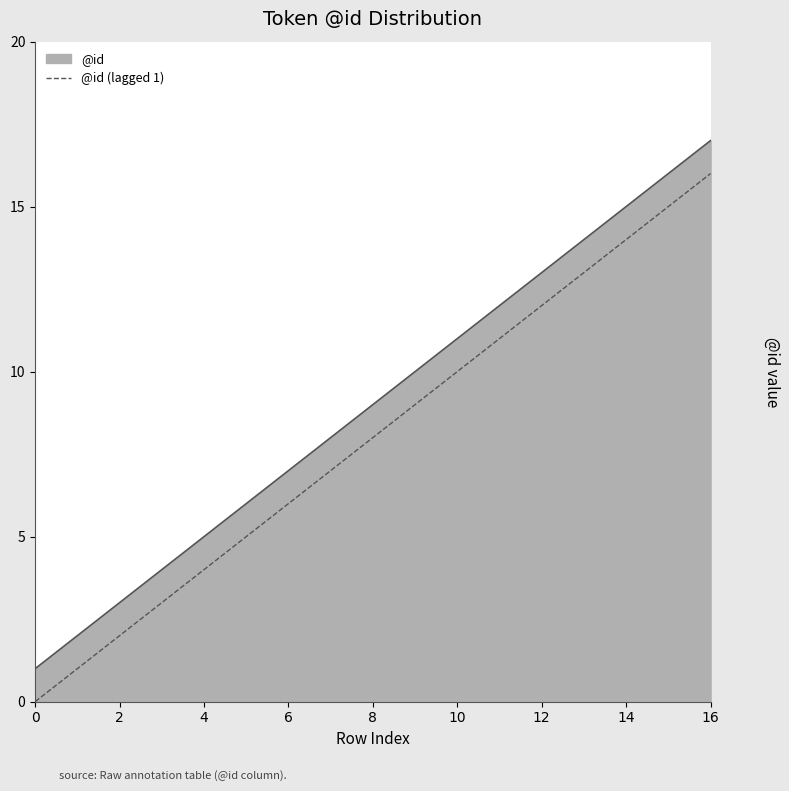

Which series has the largest total across all categories?

@id